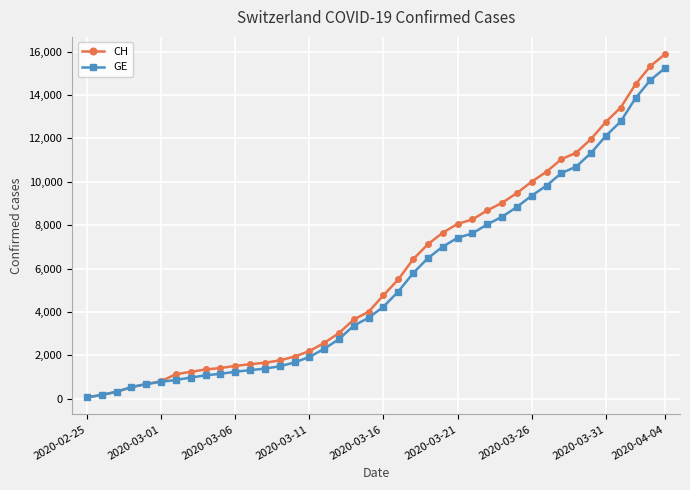

Which series has the largest range (max minus min)?

CH